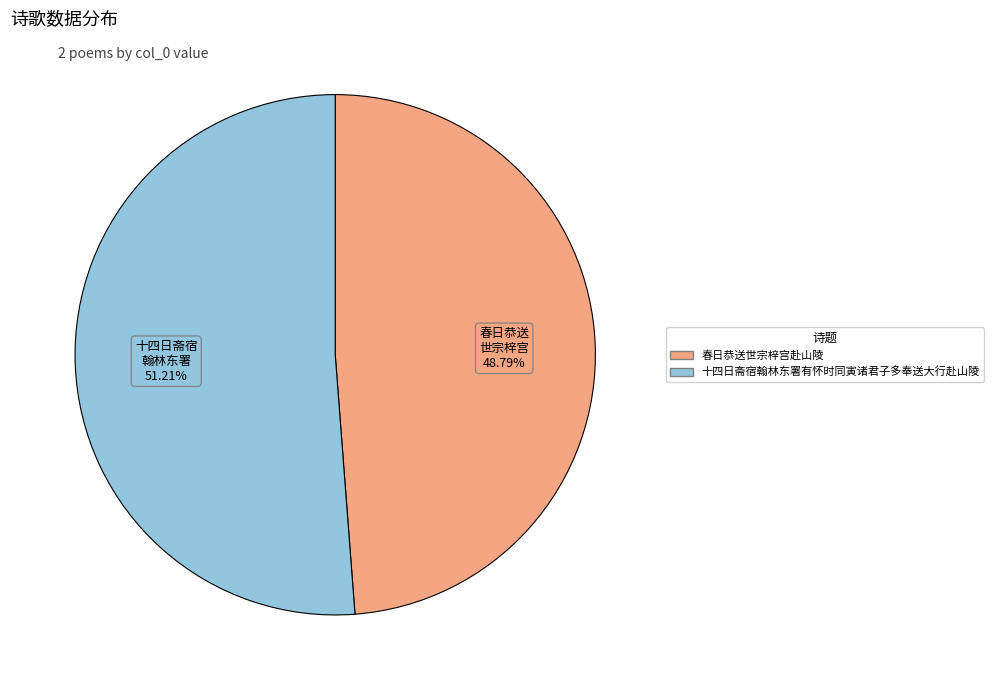

How many slices are in this pie chart?

2